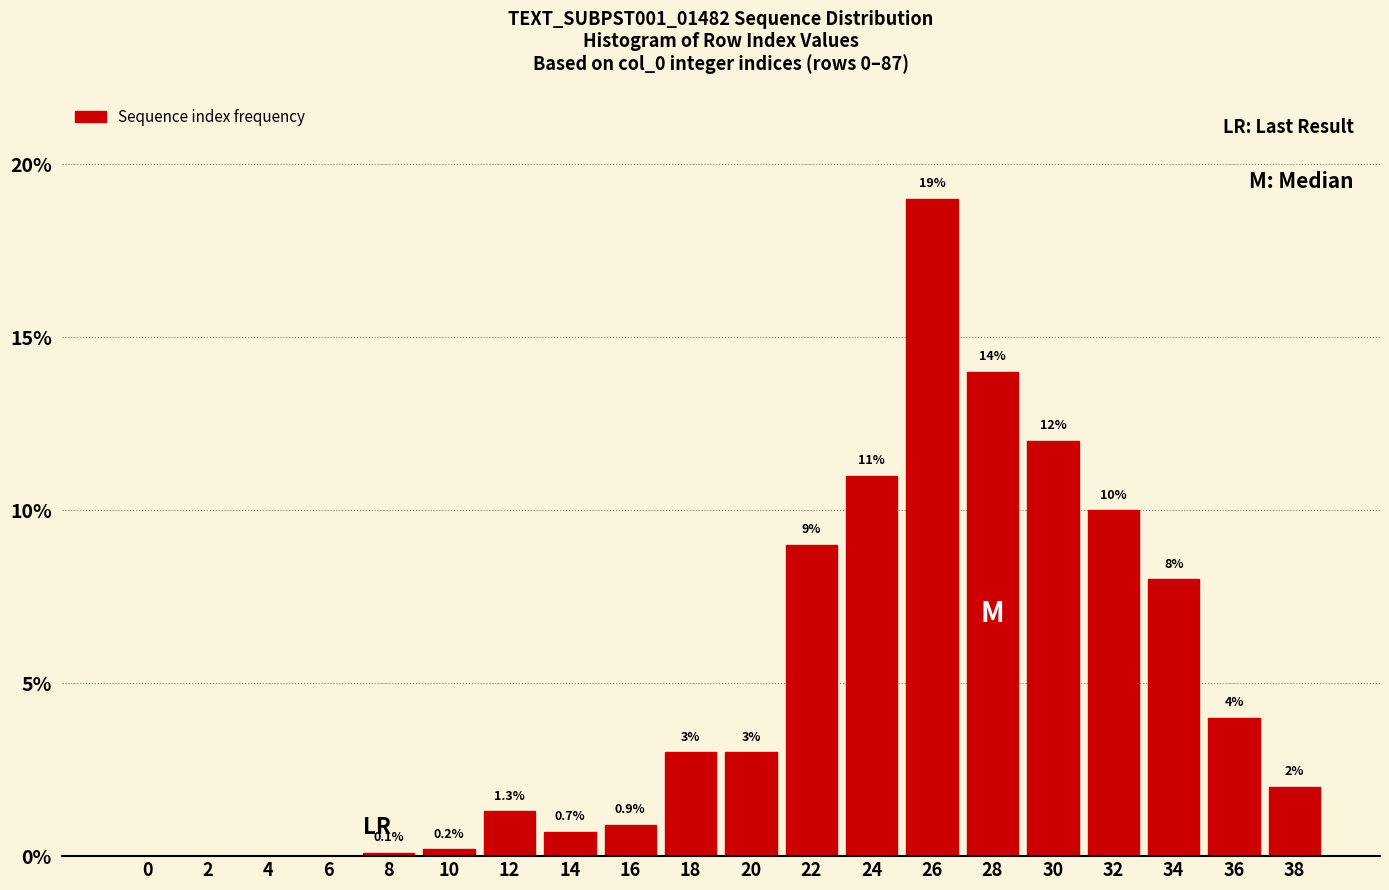

Reading left to right, extract all data points from this chart.

0=0.0	2=0.0	4=0.0	6=0.0	8=0.1	10=0.2	12=1.3	14=0.7	16=0.9	18=3.0	20=3.0	22=9.0	24=11.0	26=19.0	28=14.0	30=12.0	32=10.0	34=8.0	36=4.0	38=2.0